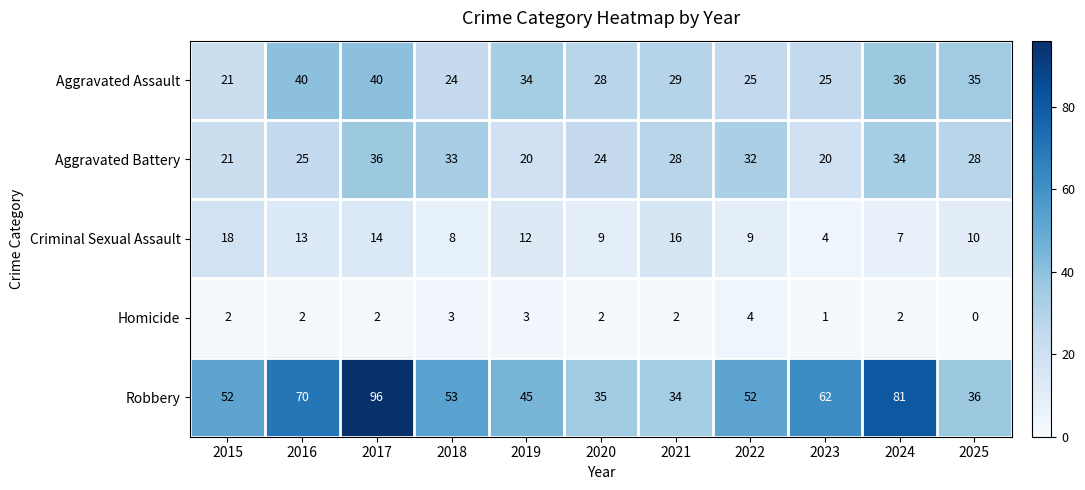

Where does the Aggravated Assault series first go above 29?

2016